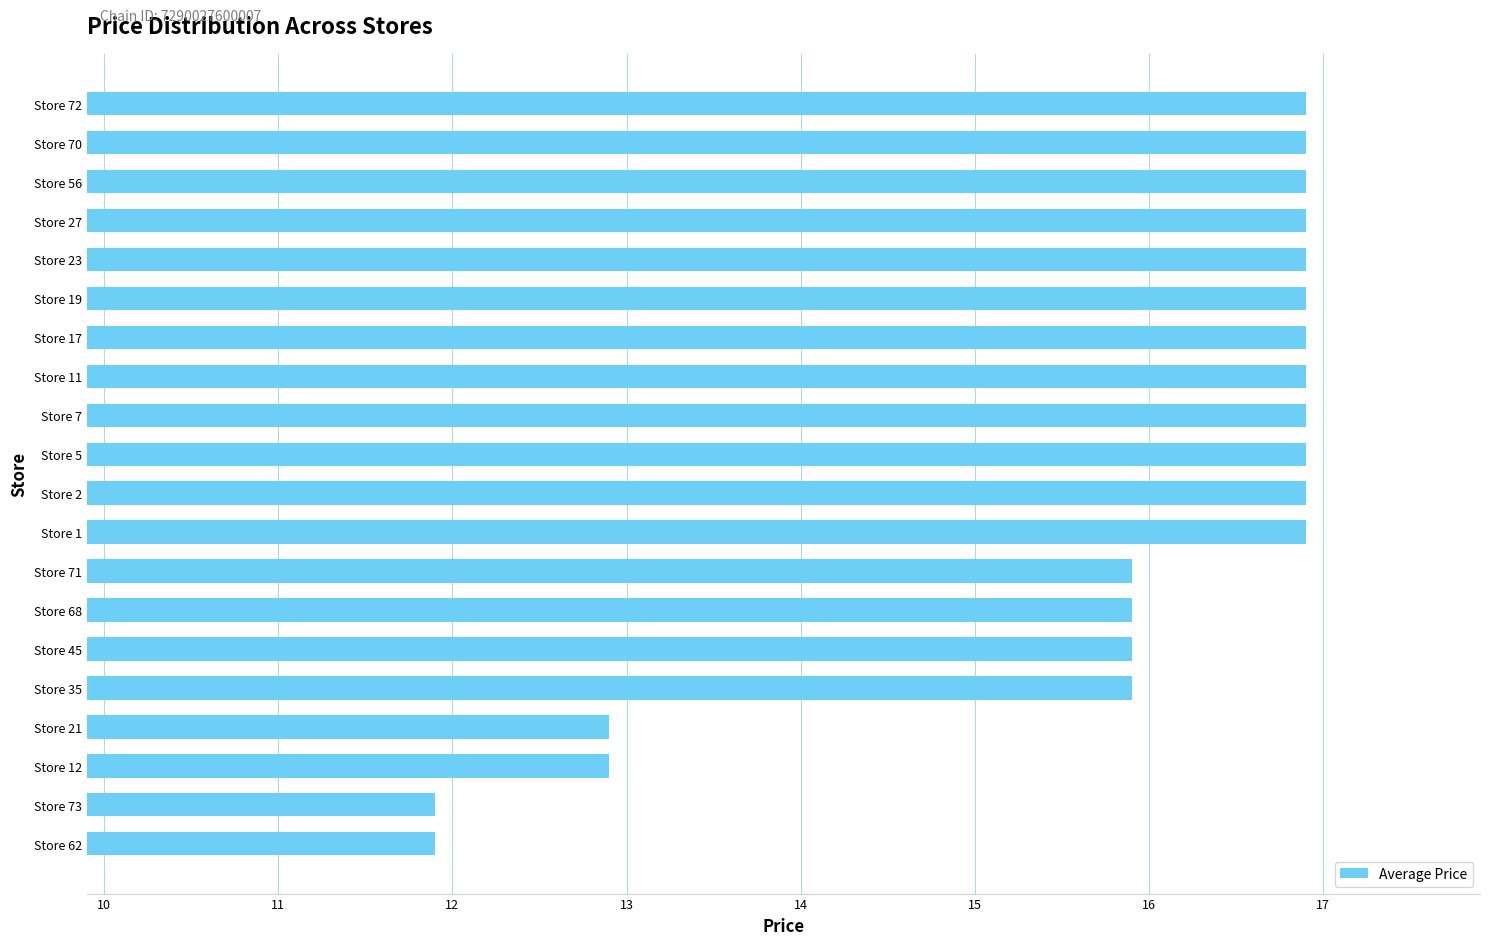

What is the difference between the maximum and minimum values?

5.0